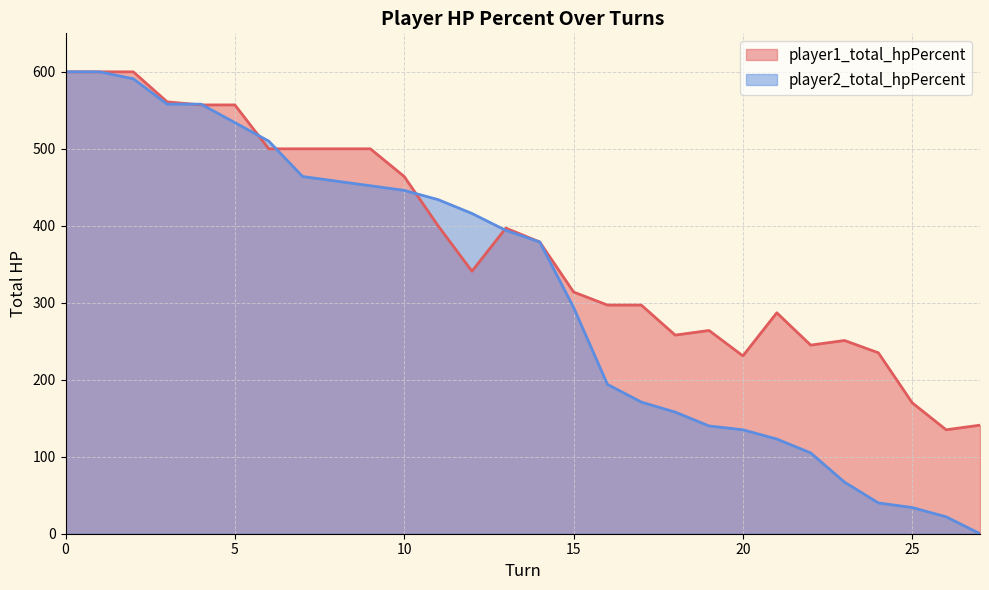

What is the value of the player2_total_hpPercent point at the 9th from the left?

458